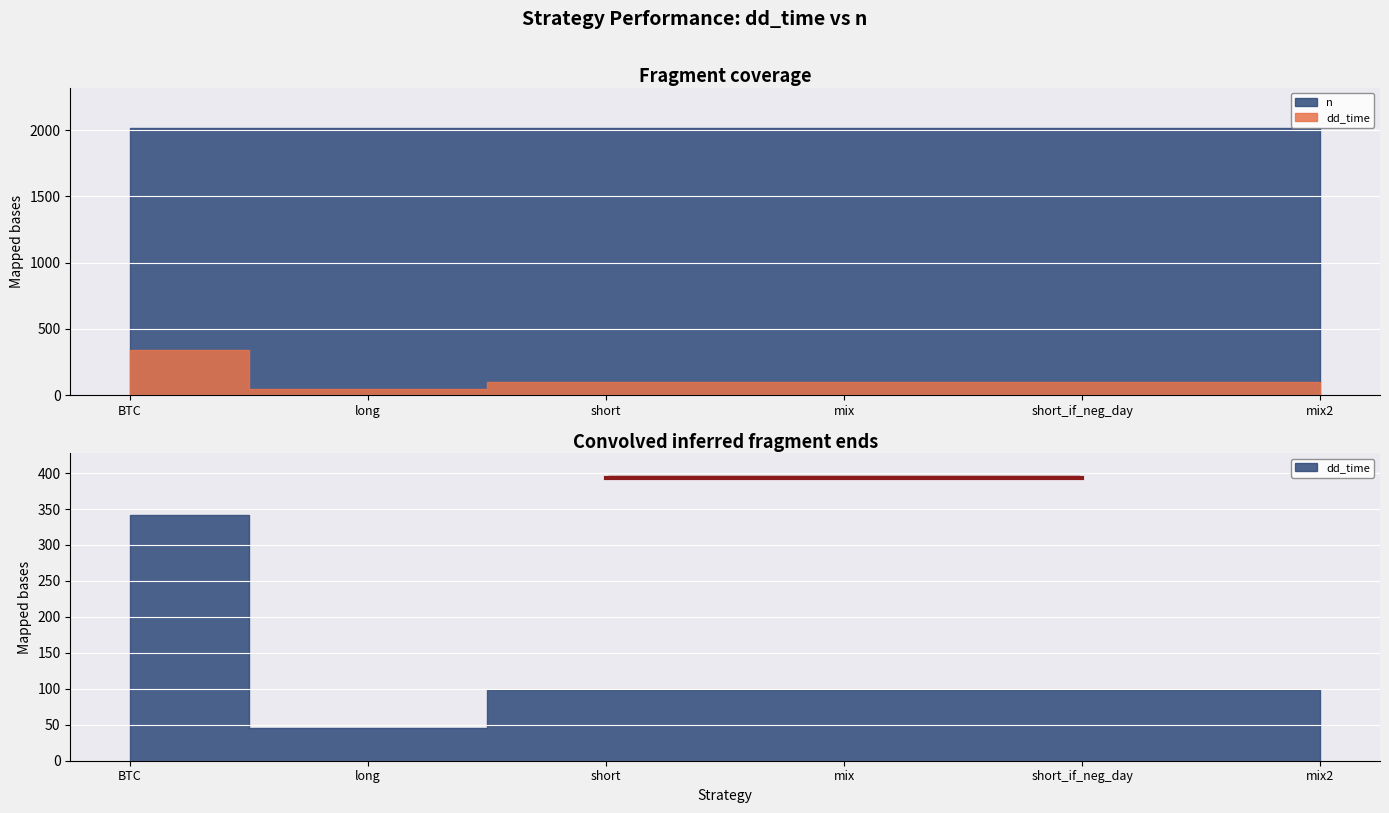

What is the value of the n point at the 2nd from the left?

2020